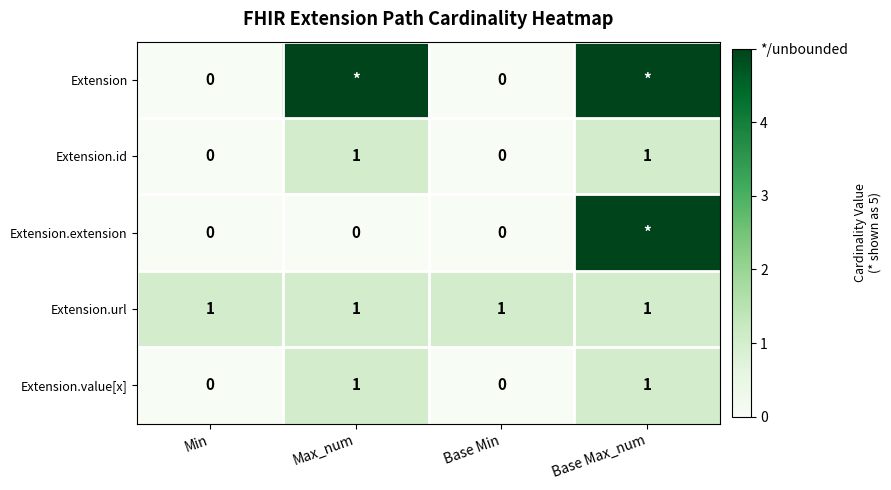

What is the lowest value of the Extension.url series?

1